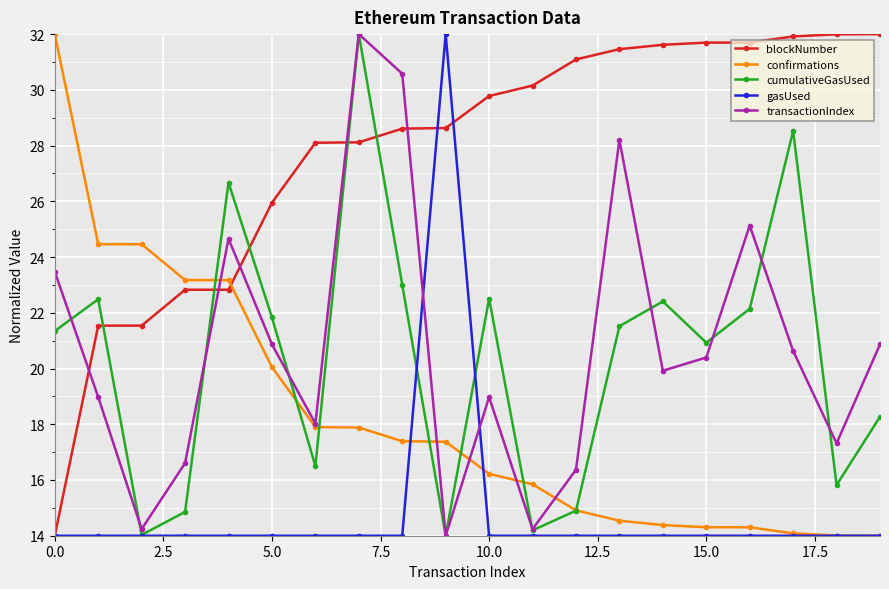

What is the lowest value of the gasUsed series?

14.0